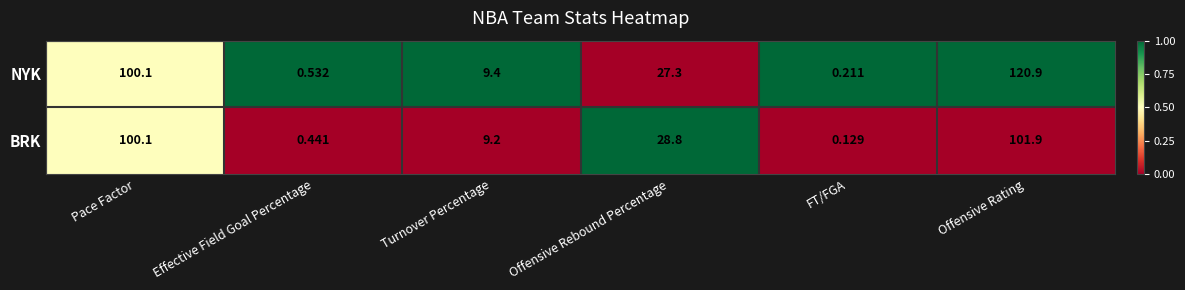

At which category is the sum across all series the highest?

Offensive Rating